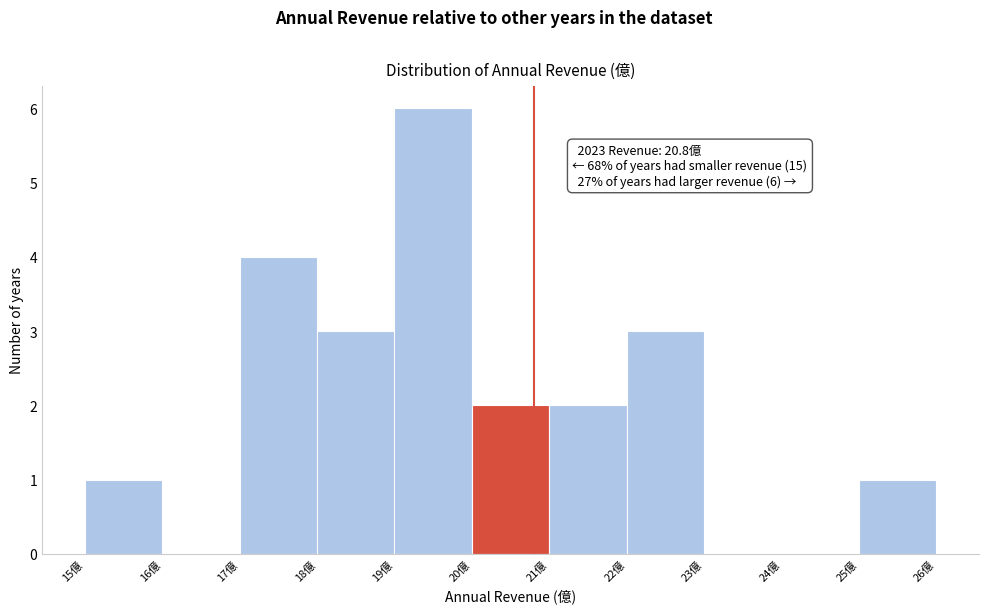

Which range on the x-axis has the tallest bar?

19 to 20